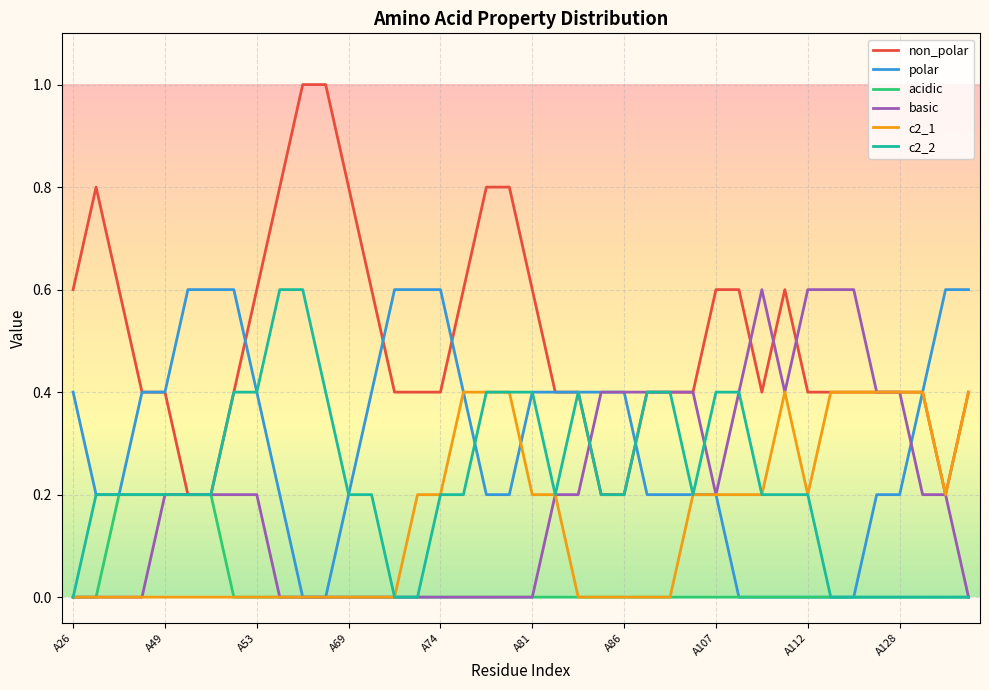

What is the greatest value displayed?

1.0